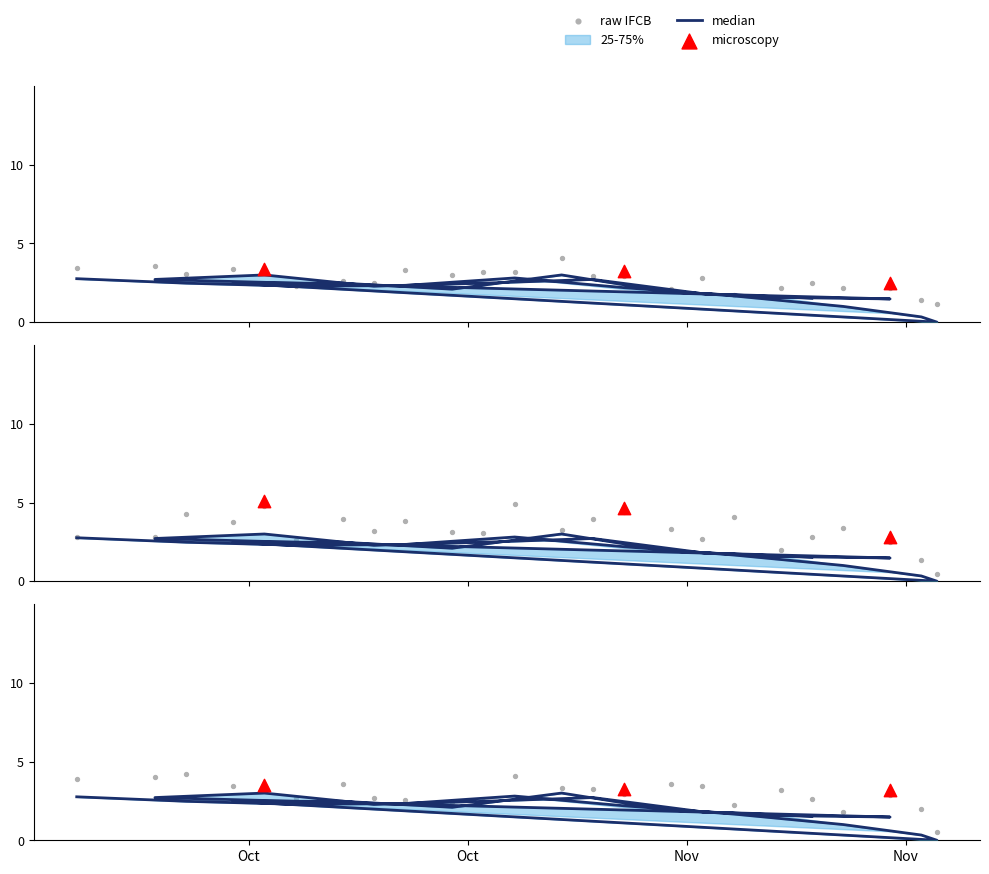

At how many categories does at least one series exceed 0?

23